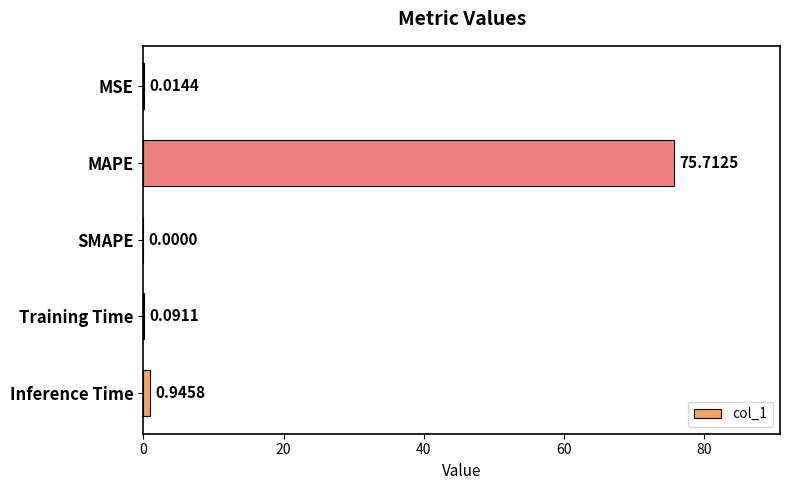

What is the change in value from MSE to MAPE?

+75.7